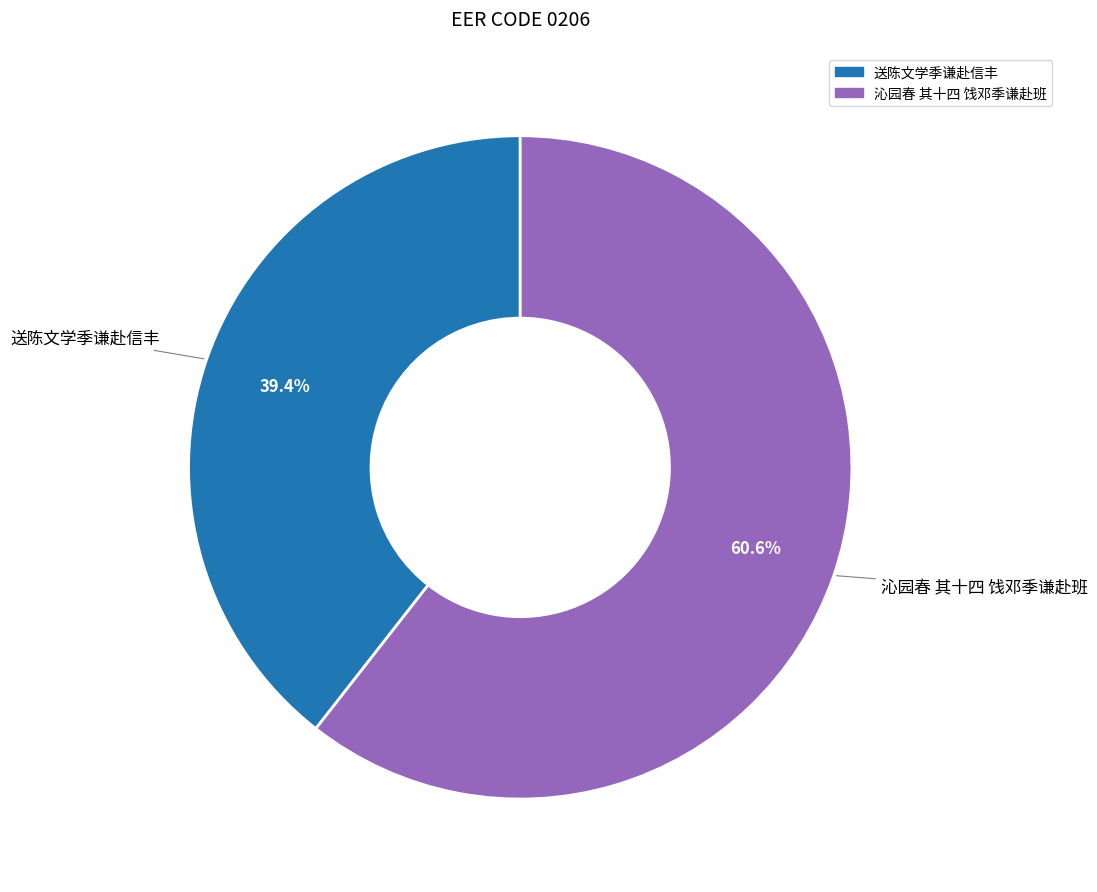

To the nearest percent, what percentage of the pie is 沁园春 其十四 饯邓季谦赴班?

61%